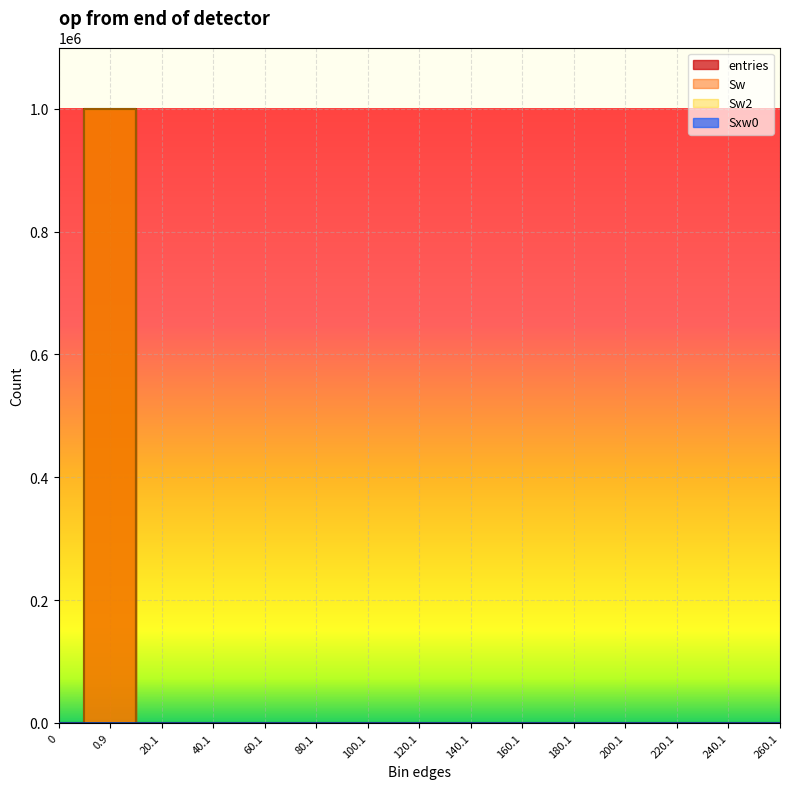

What are all the series names shown in the legend?

entries, Sw, Sw2, Sxw0